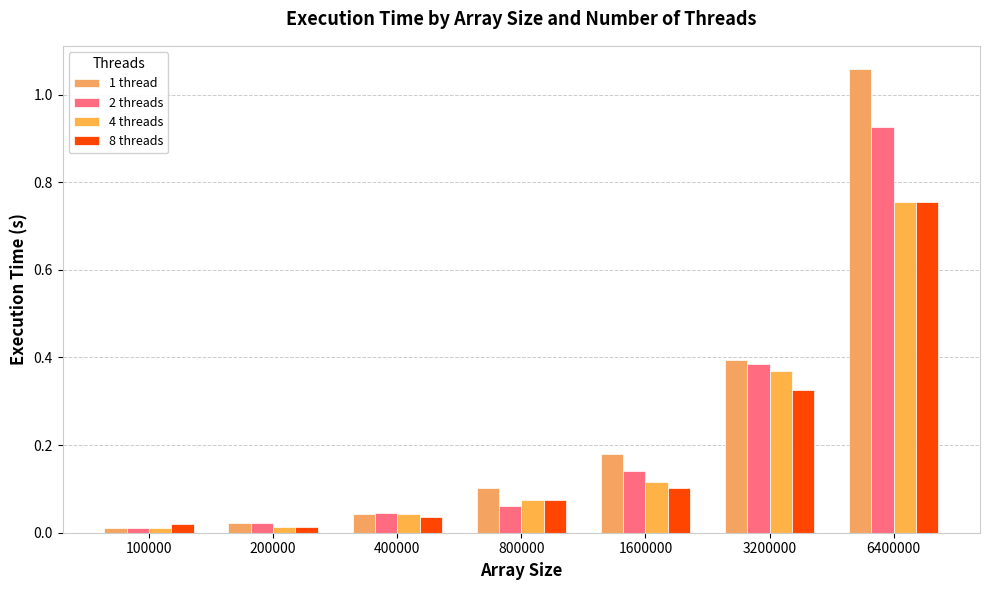

At how many categories does at least one series exceed 0?

7